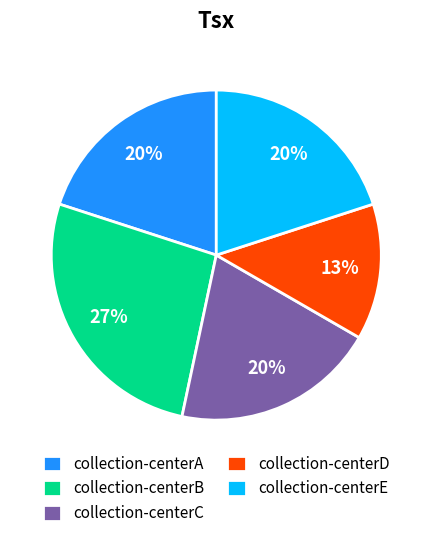

Is the sum of collection-centerD and collection-centerA greater than half?

No